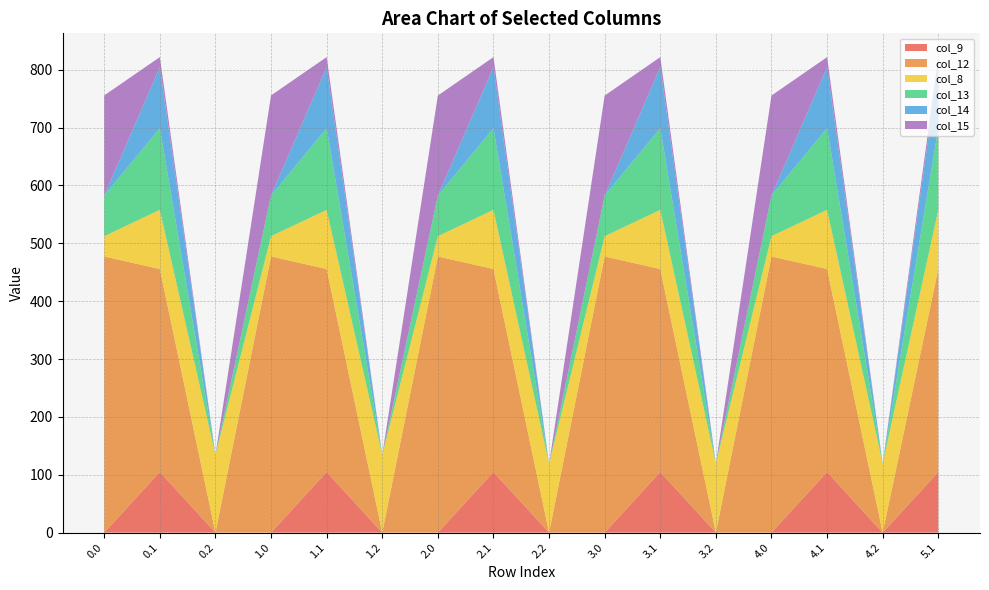

Reading right to left, list all the values displayed in this chart.

col_9: 5.1=104.8	4.2=0.0	4.1=104.8	4.0=0.0	3.2=0.0	3.1=104.8	3.0=0.0	2.2=0.0	2.1=104.8	2.0=0.0	1.2=0.0	1.1=104.8	1.0=0.0	0.2=0.0	0.1=104.8	0.0=0.0
col_12: 5.1=350.8	4.2=0.0	4.1=350.8	4.0=477.2	3.2=0.0	3.1=350.8	3.0=477.2	2.2=0.0	2.1=350.8	2.0=477.2	1.2=0.0	1.1=350.8	1.0=477.2	0.2=0.0	0.1=350.8	0.0=477.2
col_8: 5.1=102.3	4.2=119.3	4.1=102.3	4.0=35.0	3.2=119.3	3.1=102.3	3.0=35.0	2.2=118.5	2.1=102.3	2.0=35.0	1.2=134.2	1.1=102.3	1.0=35.0	0.2=134.2	0.1=102.3	0.0=35.0
col_13: 5.1=141.2	4.2=0.0	4.1=141.2	4.0=70.2	3.2=0.0	3.1=141.2	3.0=70.2	2.2=0.0	2.1=141.2	2.0=70.2	1.2=0.0	1.1=141.2	1.0=70.2	0.2=0.0	0.1=141.2	0.0=70.2
col_14: 5.1=105.5	4.2=0.0	4.1=105.5	4.0=0.0	3.2=0.0	3.1=105.5	3.0=0.0	2.2=0.0	2.1=105.5	2.0=0.0	1.2=0.0	1.1=105.5	1.0=0.3	0.2=0.0	0.1=105.5	0.0=0.3
col_15: 5.1=17.3	4.2=0.0	4.1=17.3	4.0=172.8	3.2=0.0	3.1=17.3	3.0=172.8	2.2=0.0	2.1=17.3	2.0=172.8	1.2=0.0	1.1=17.3	1.0=172.8	0.2=0.0	0.1=17.3	0.0=172.8